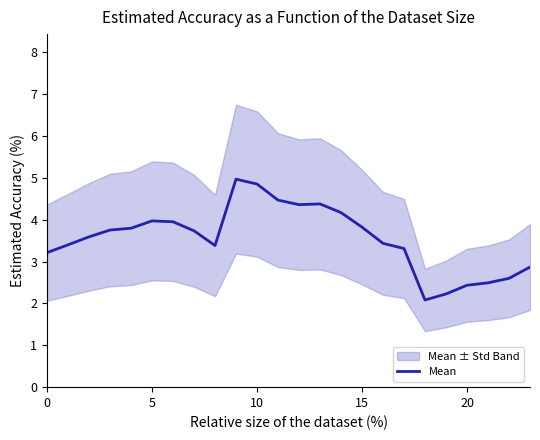

Where is the data nearest to the value 3?

23